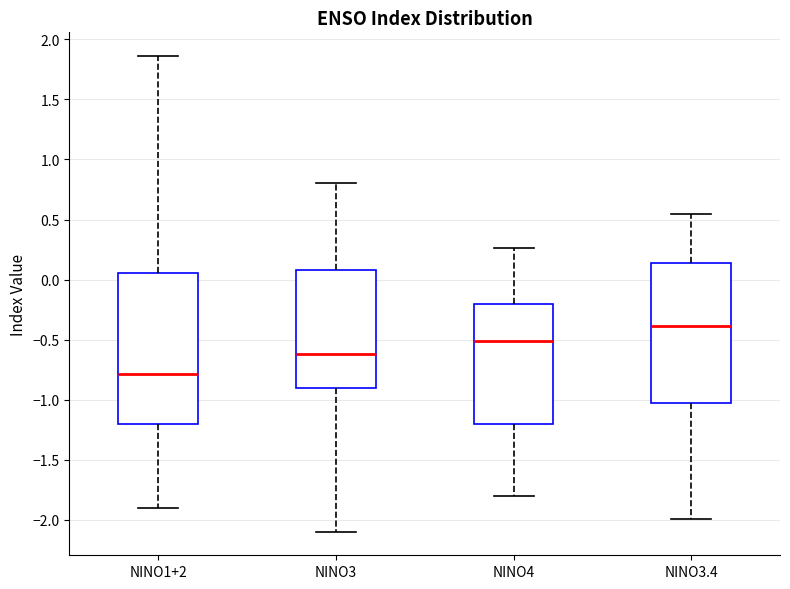

Which box's median line is the highest?

NINO3.4